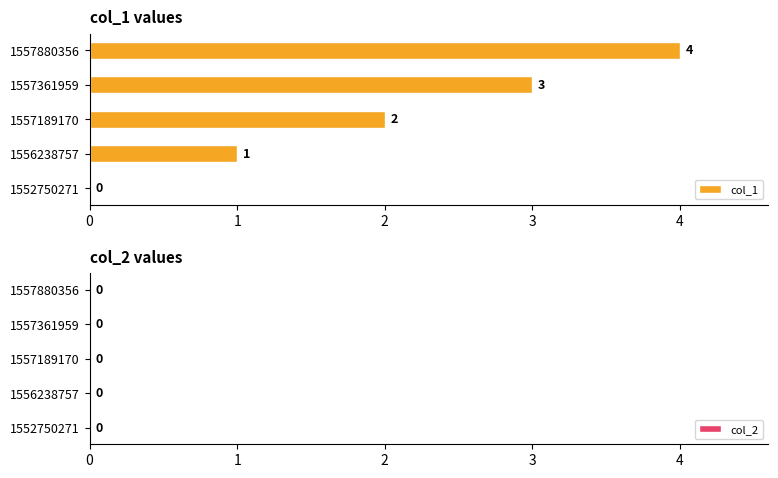

How many categories are shown in the chart?

5